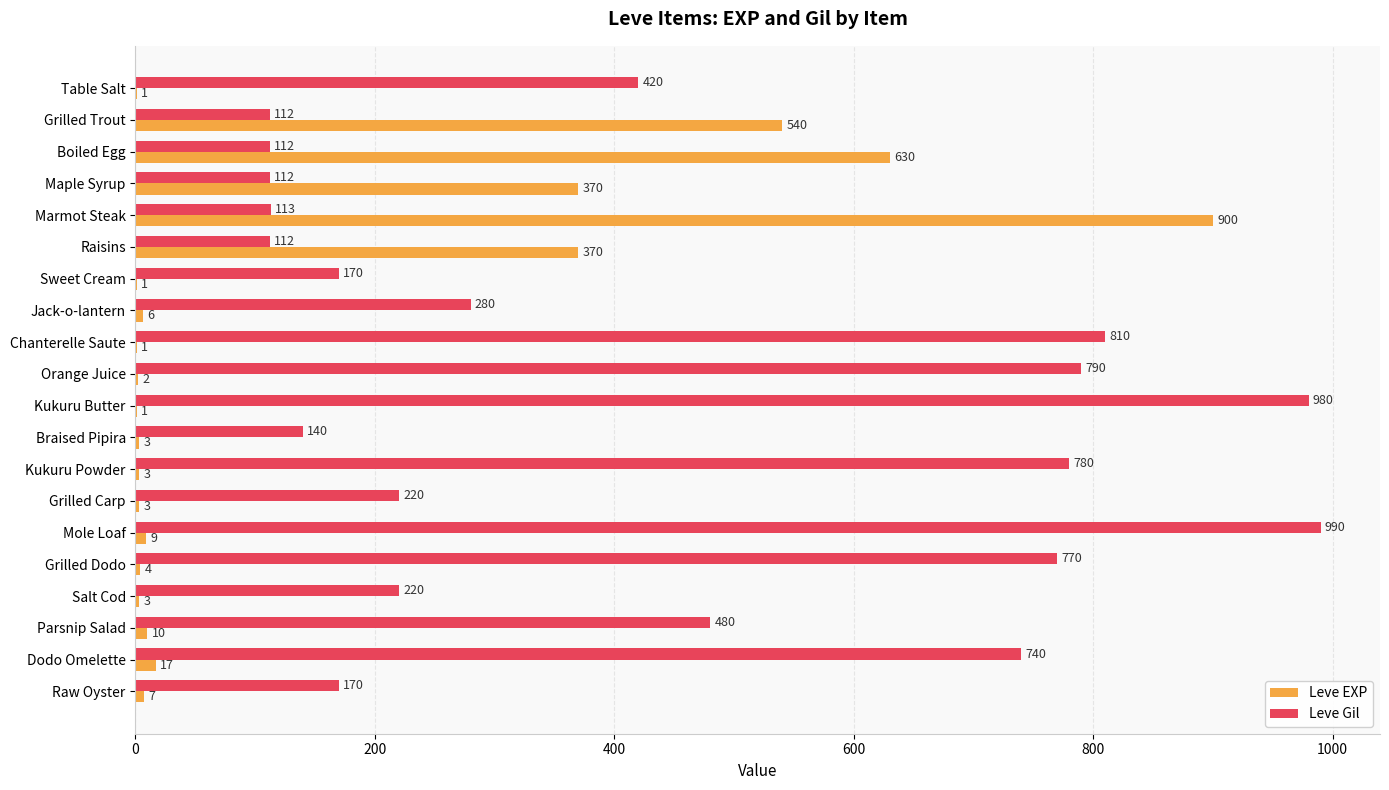

What are all the series names shown in the legend?

Leve EXP, Leve Gil